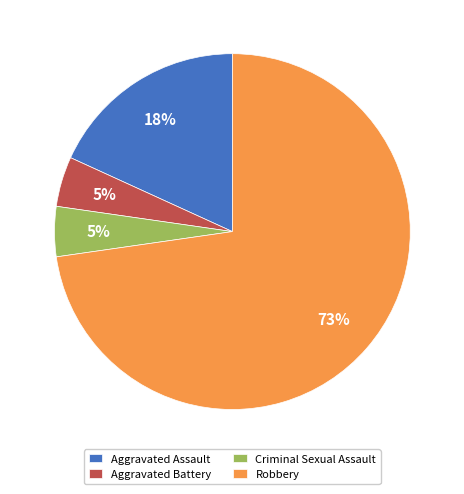

Which category has the biggest portion of the pie?

Robbery